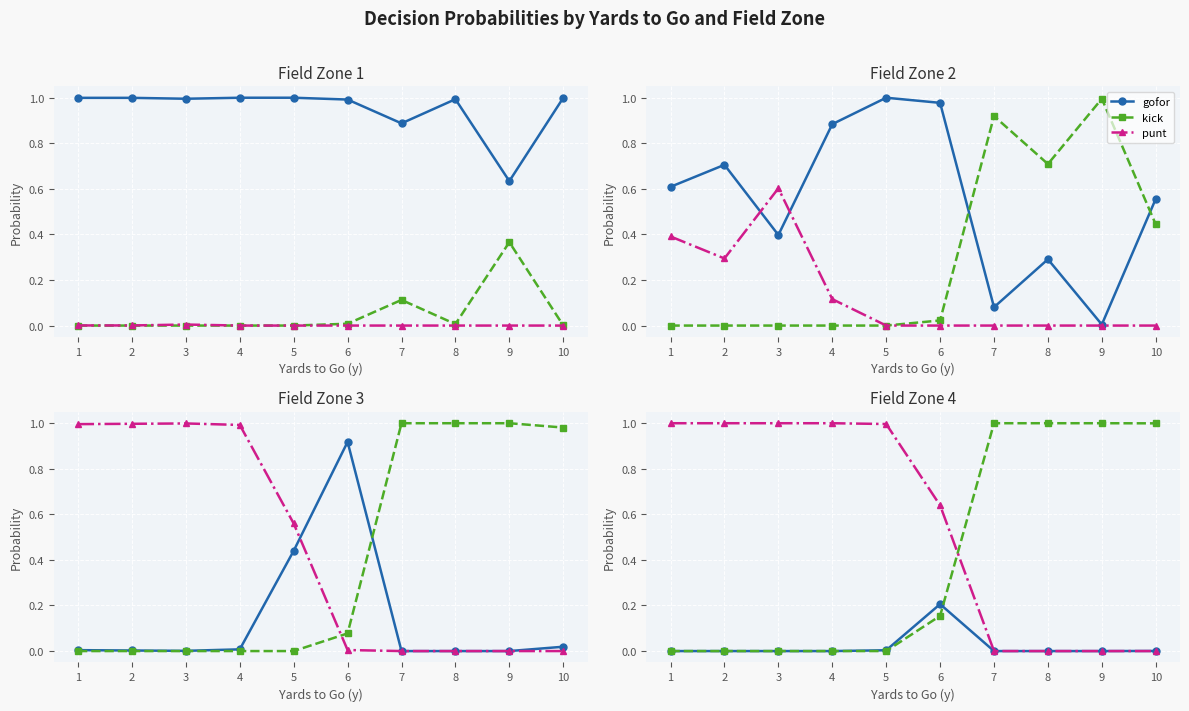

At which category does gofor reach its first local peak?

6